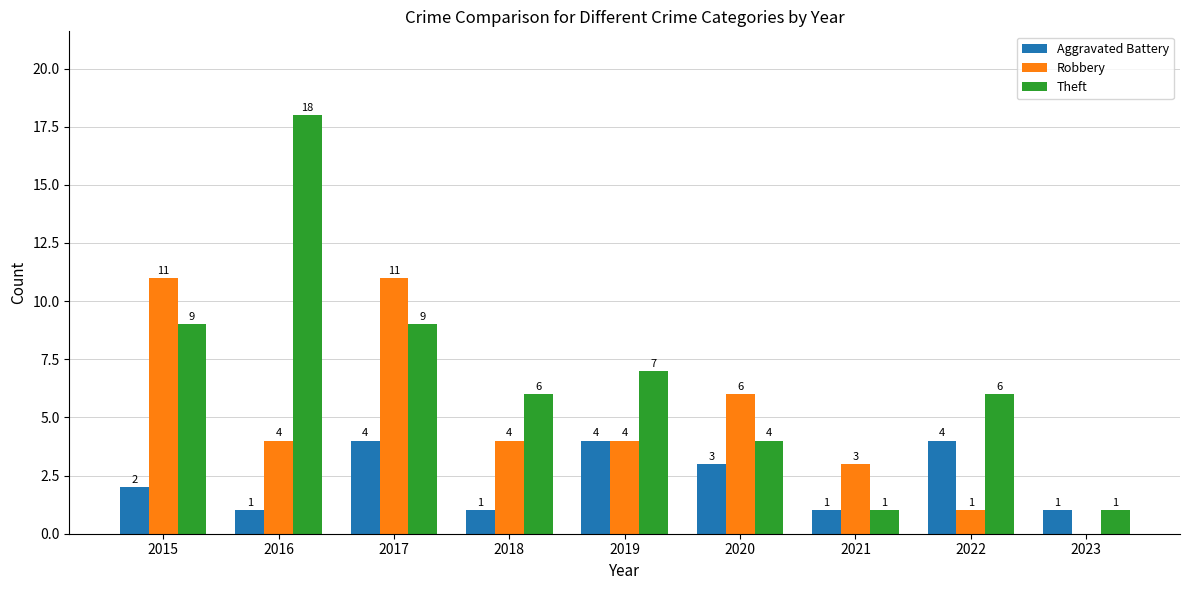

Does the chart contain stacked bars?

No